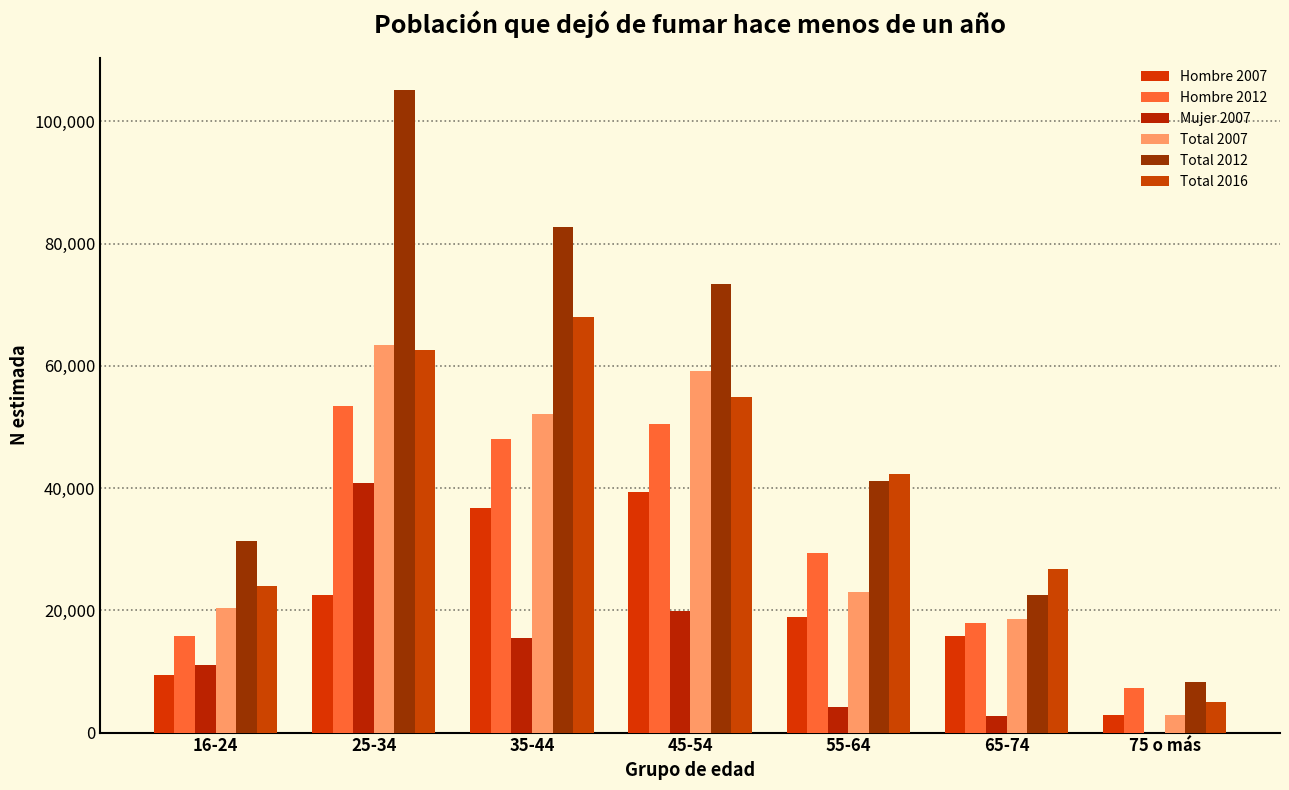

What is the difference between the second highest and minimum values in the Total 2016 series?

57607